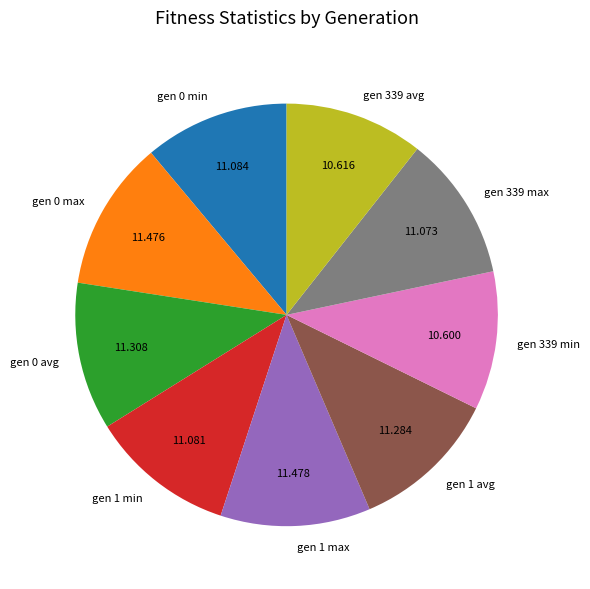

What is the ratio of the value at gen 1 min to the value at gen 339 max?

1.0